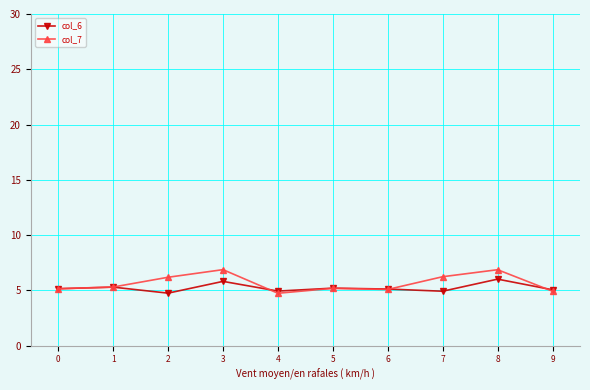

True or false: col_6 has a value of 8.6 at 4.

False